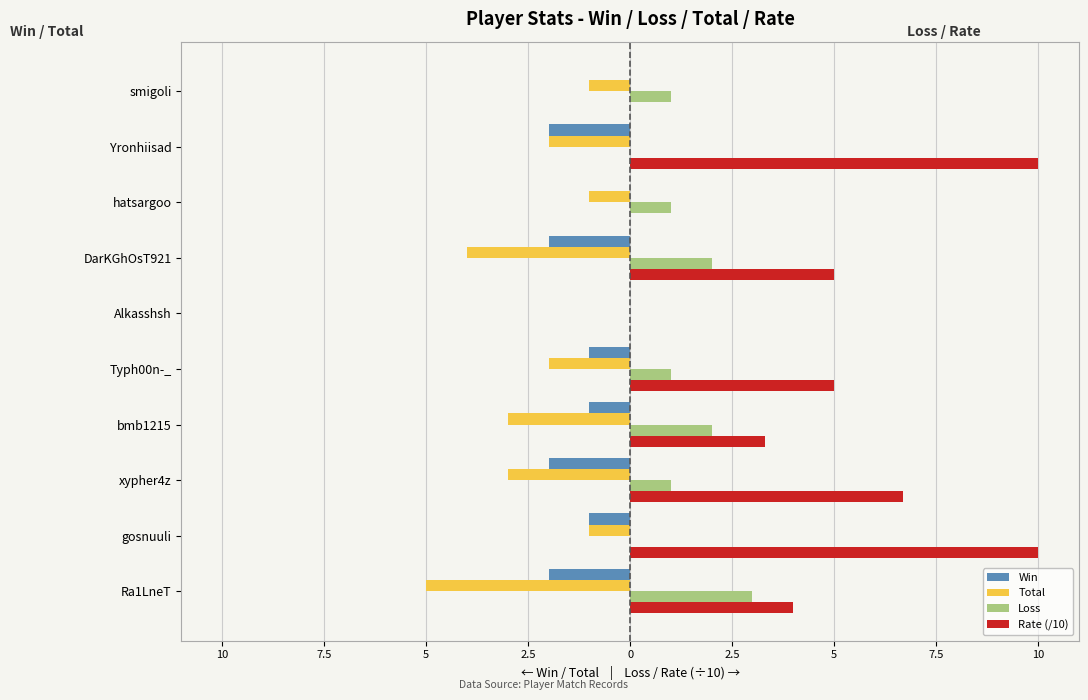

What are all the series names shown in the legend?

Win, Total, Loss, Rate (/10)